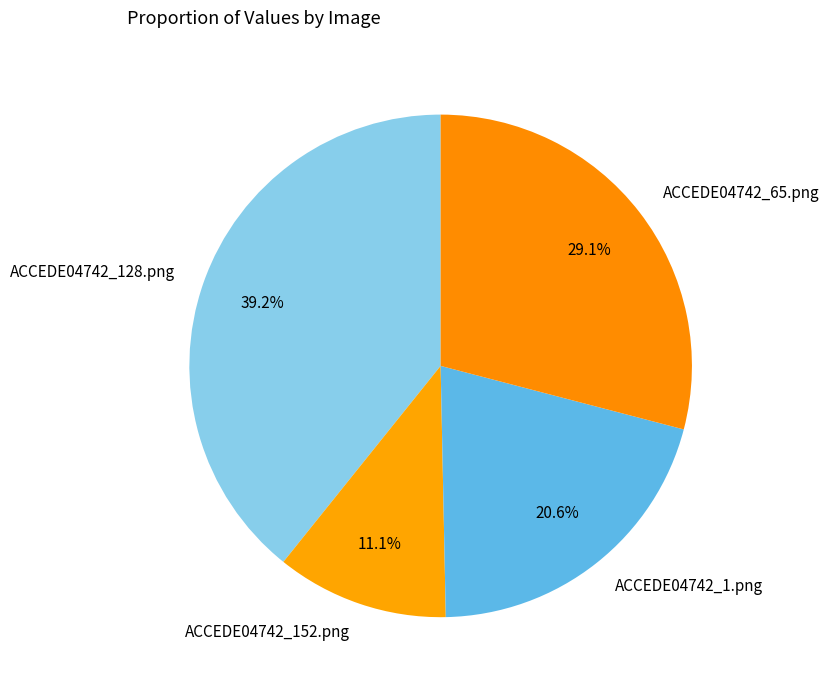

What portion of the pie excludes ACCEDE04742_128.png?

60.8%